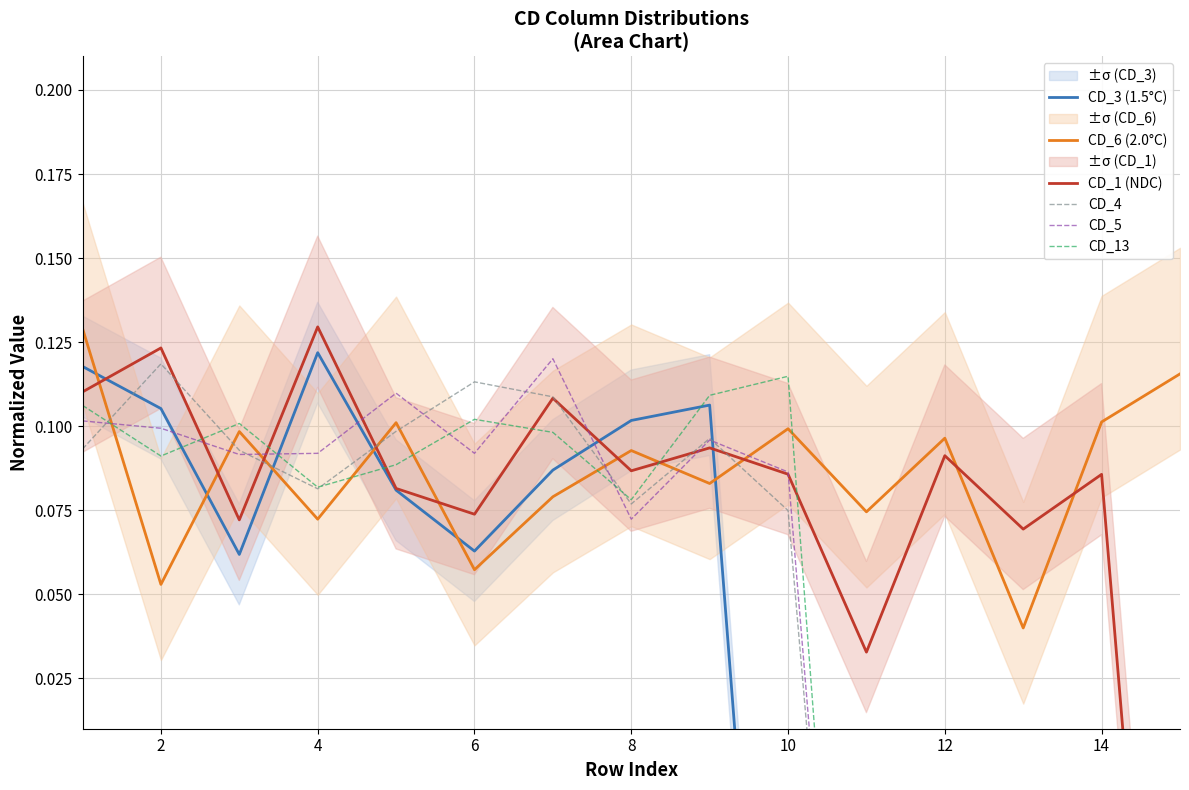

Which has a higher value, 10 or 10?

10